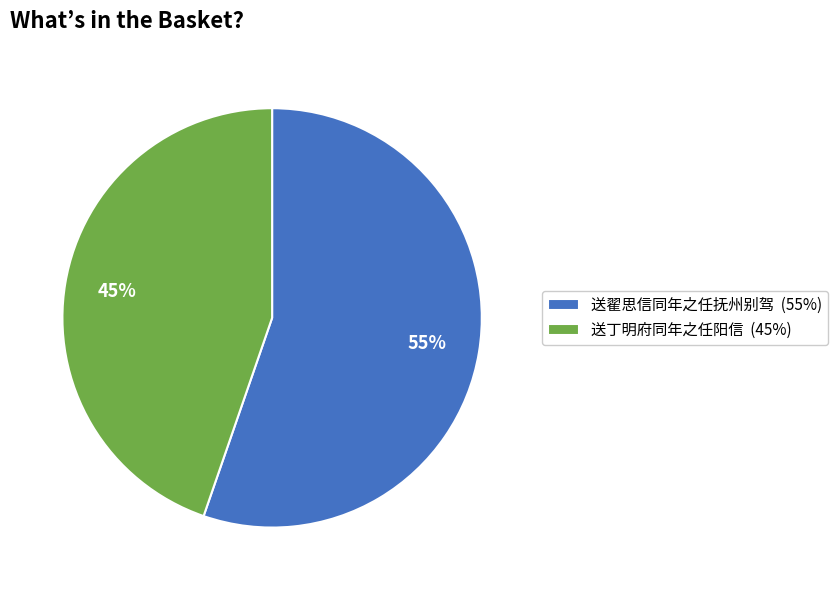

How many segments does this pie chart have?

2